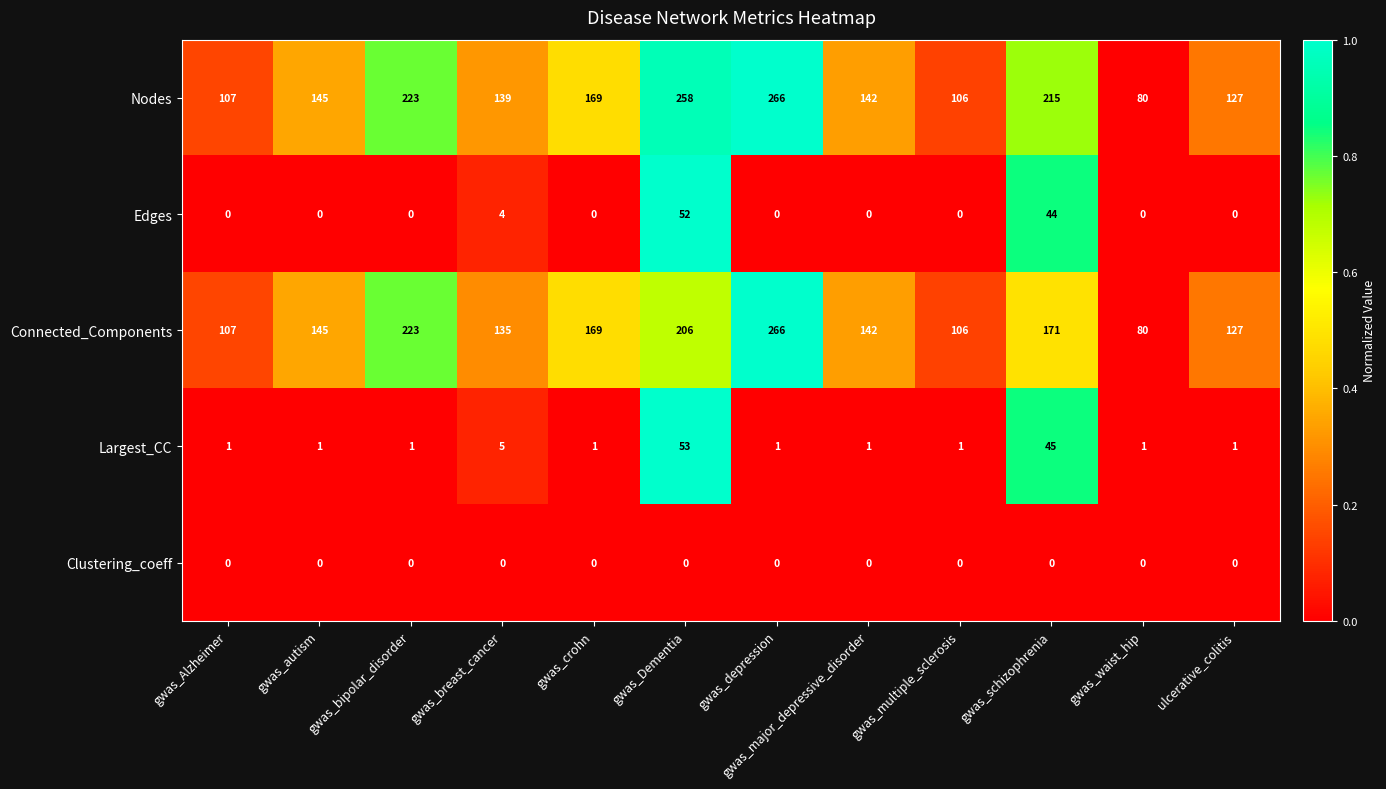

The Edges series shows 52 at gwas_Dementia. True or false?

True